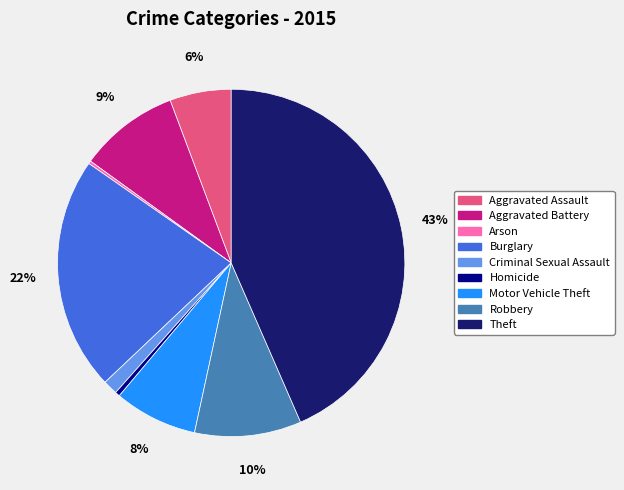

To the nearest percent, what portion does Aggravated Battery represent?

9%